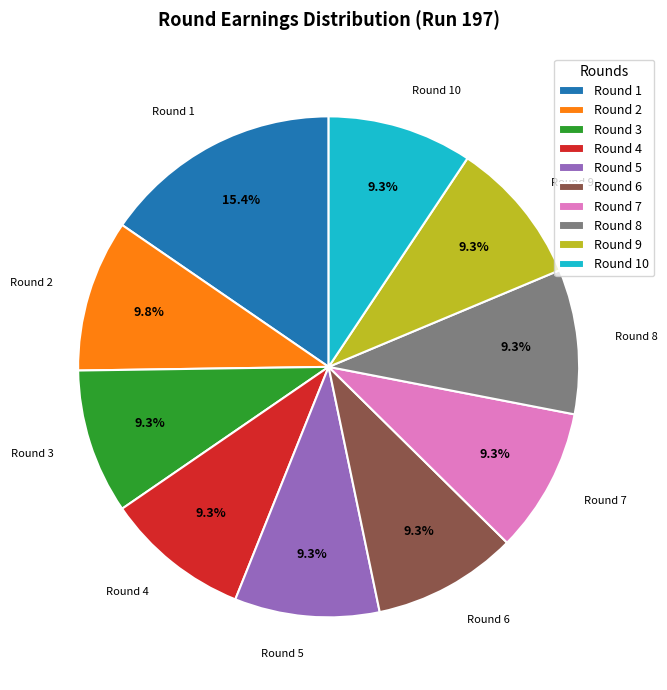

What portion of the pie excludes Round 4?

90.7%